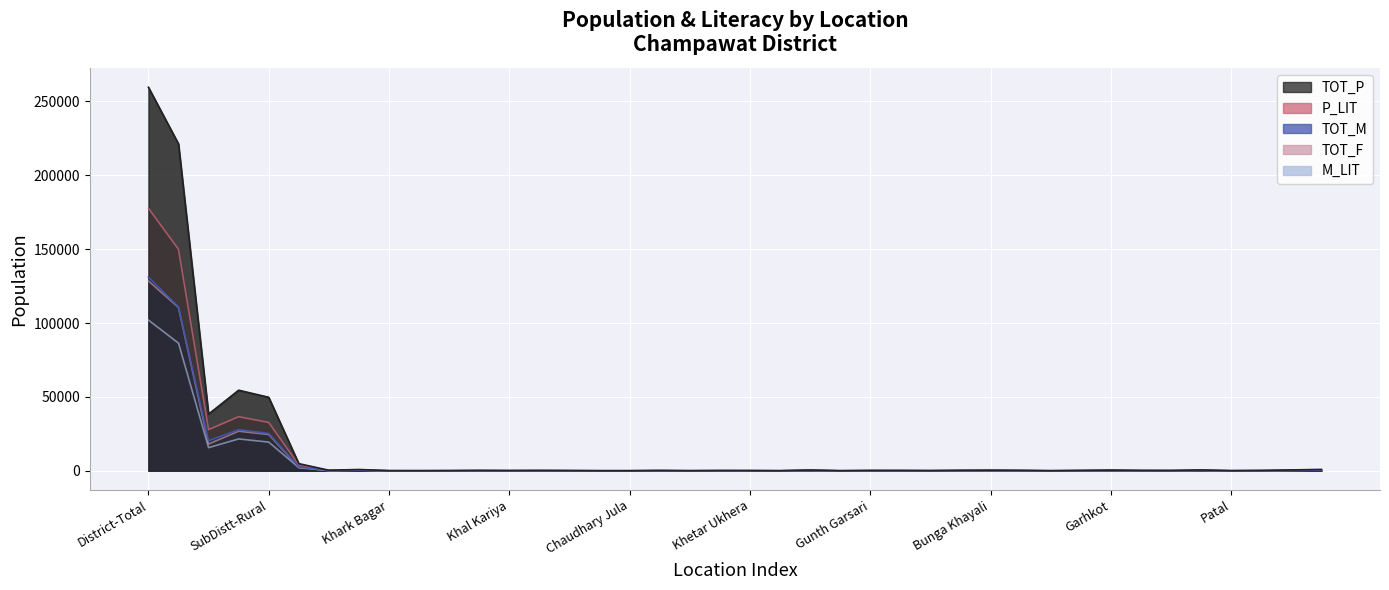

At Ari Gurauli, list the series in order from largest to smallest.

TOT_P, P_LIT, TOT_F, TOT_M, M_LIT